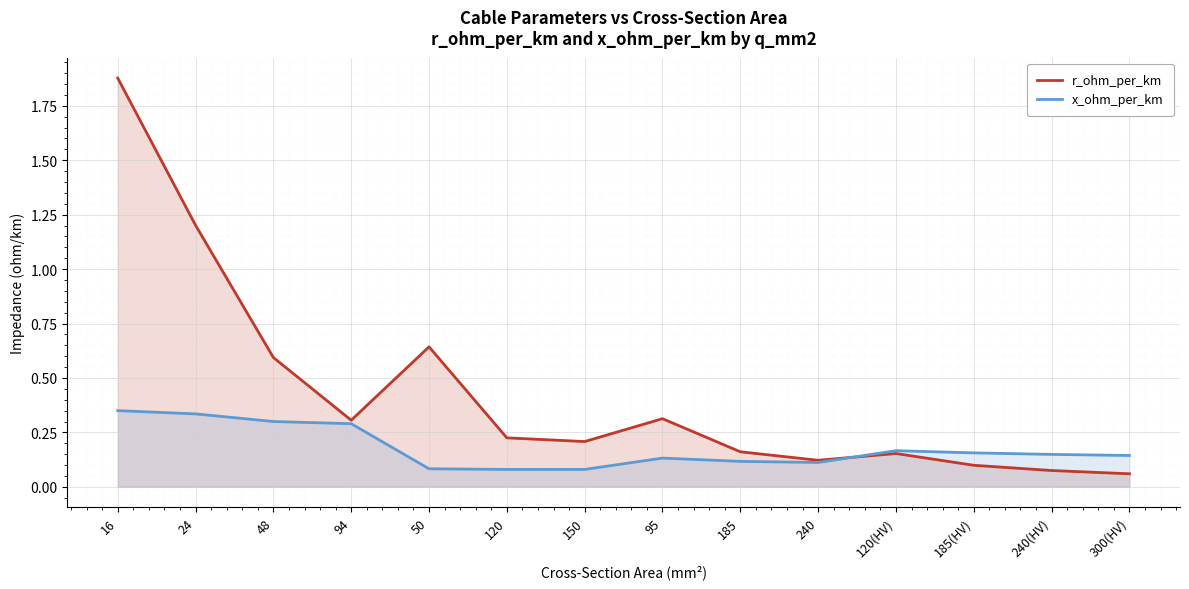

Rank the categories by r_ohm_per_km value from lowest to highest.

300(HV), 240(HV), 185(HV), 240, 120(HV), 185, 150, 120, 94, 95, 48, 50, 24, 16